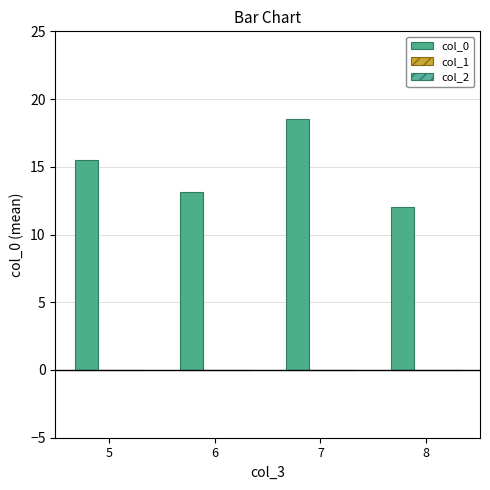

What is the greatest value displayed?

18.5